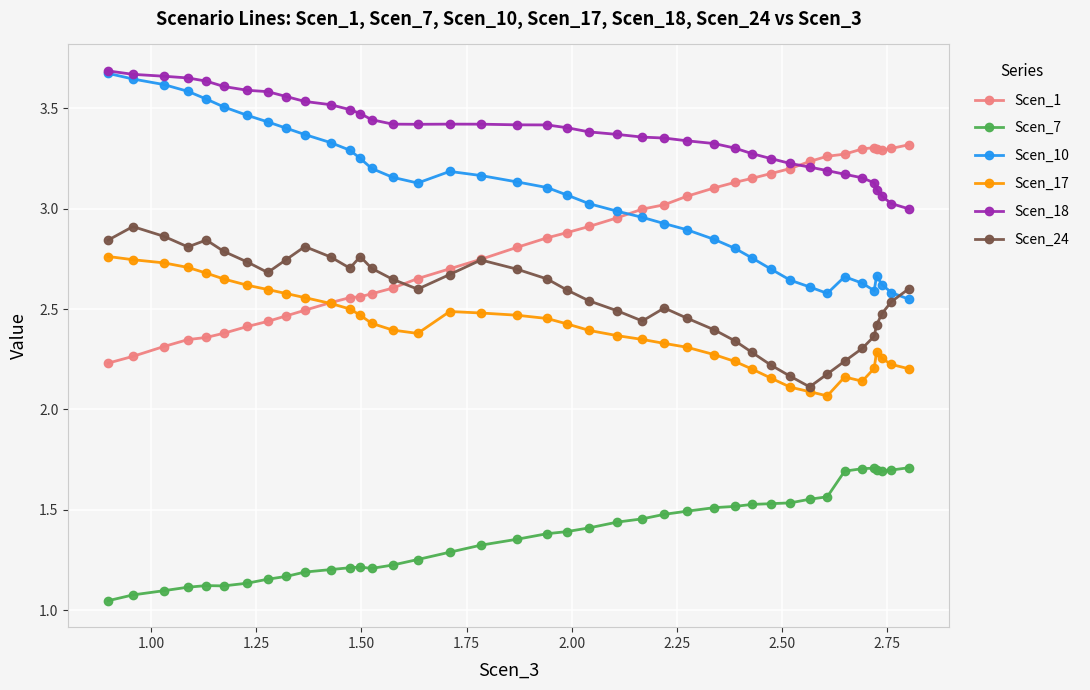

True or false: Scen_17 and Scen_10 intersect in this chart.

False